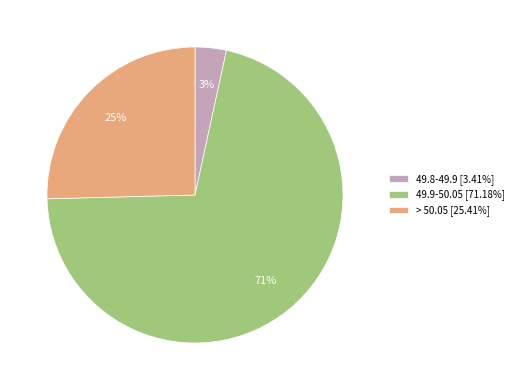

Is there any slice that represents more than half of the pie?

Yes